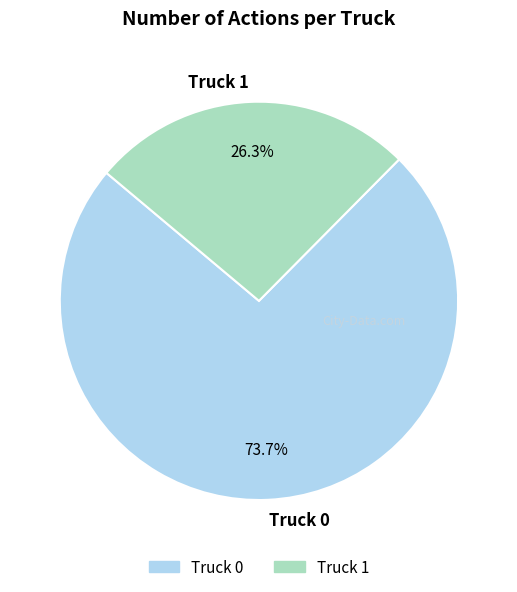

To the nearest percent, what is the difference between the Truck 0 and Truck 1 slice percentages?

47%